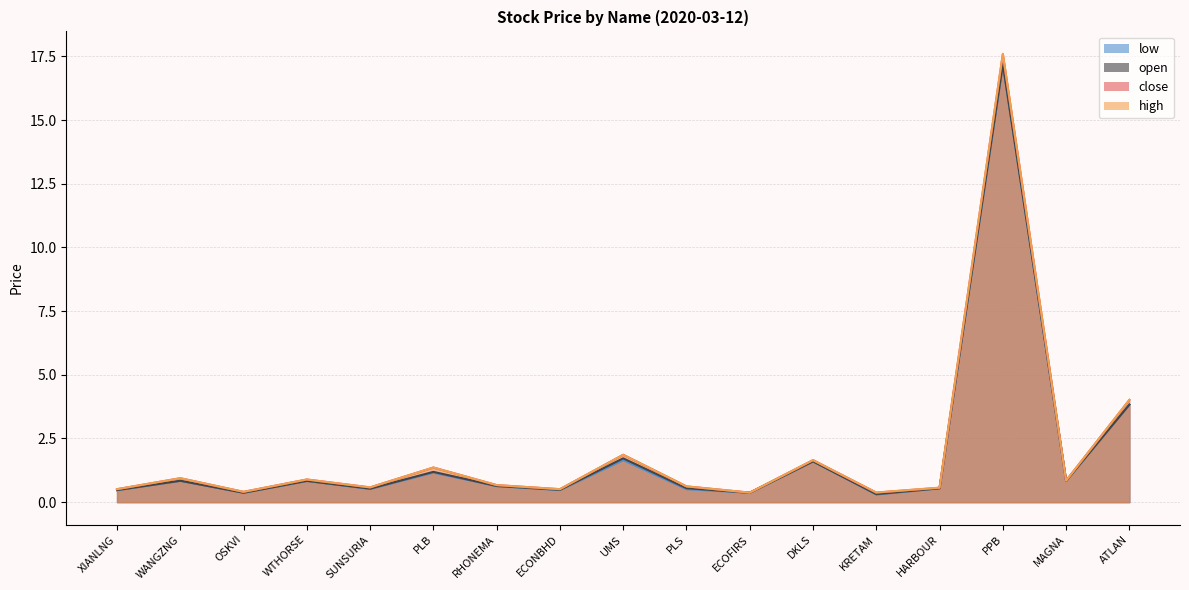

Where is close nearest to the value 8?

ATLAN